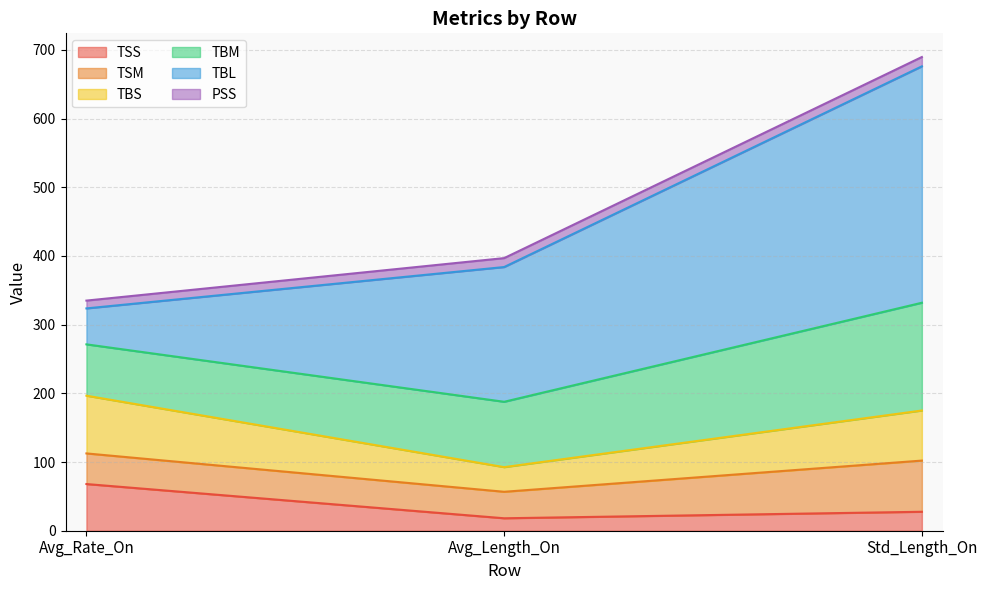

What is the sum of all TSS values?

113.7